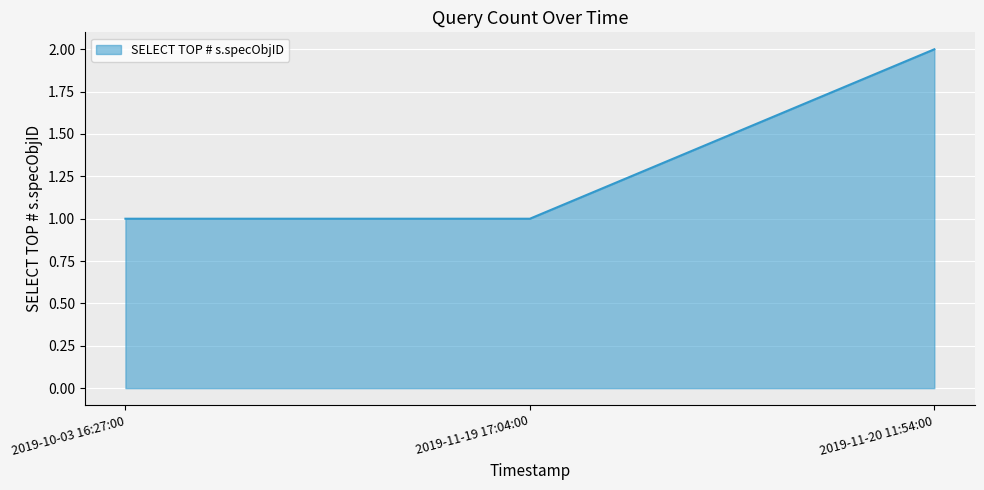

Reading right to left, what are all the values shown in this chart?

2	1	1